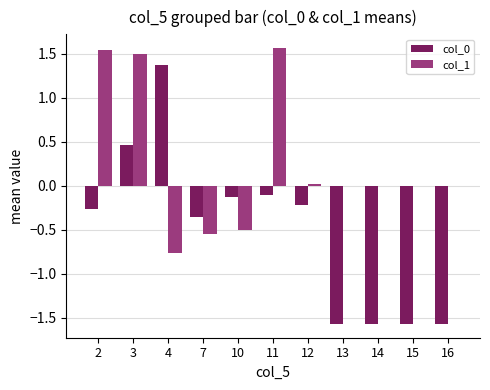

Is it true that col_0 equals 1.9 at 4?

False